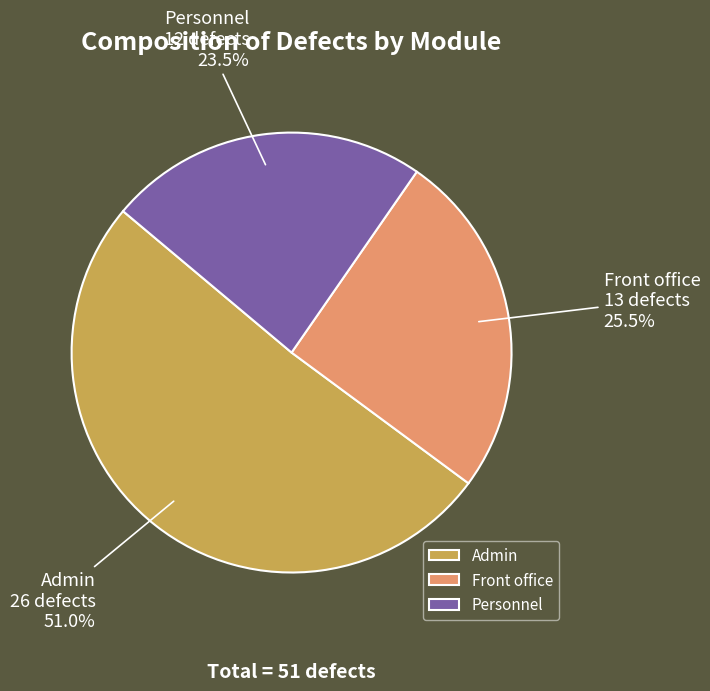

True or false: Admin accounts for 51% of the total.

True